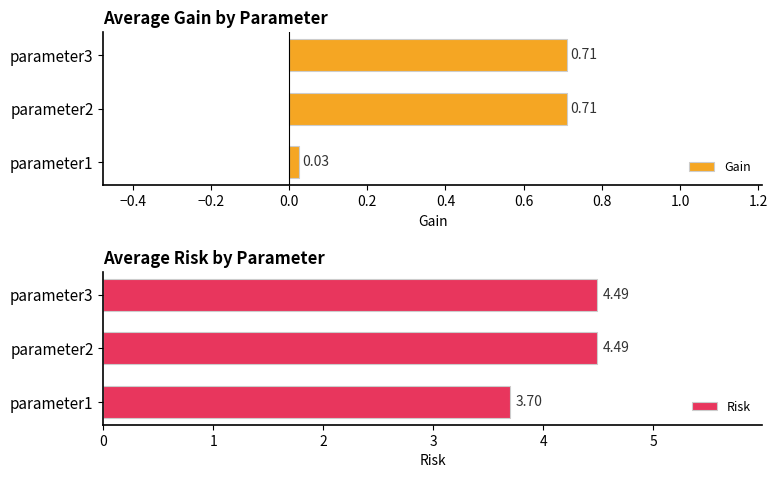

Where is Risk nearest to the value 4?

parameter1